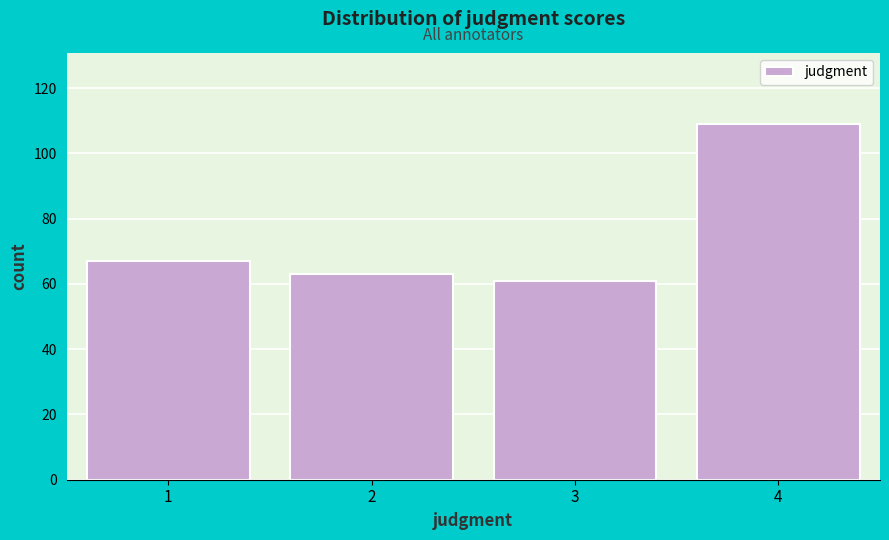

Reading left to right, transcribe all the data shown in this chart.

1=67	2=63	3=61	4=109